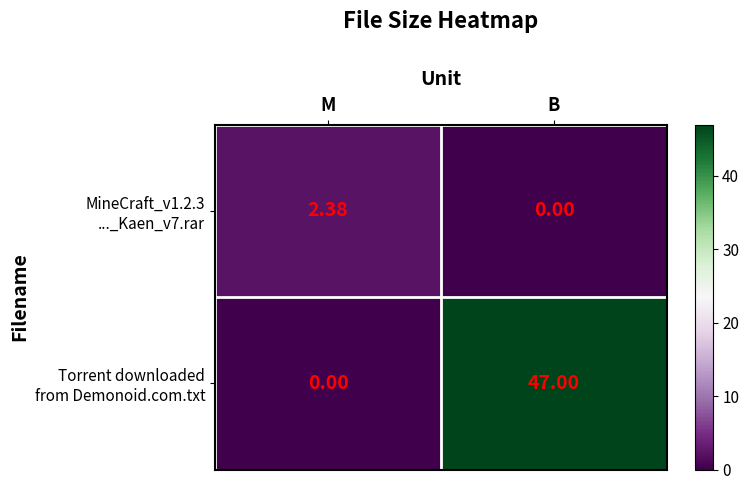

At which category is the sum across all series the highest?

B